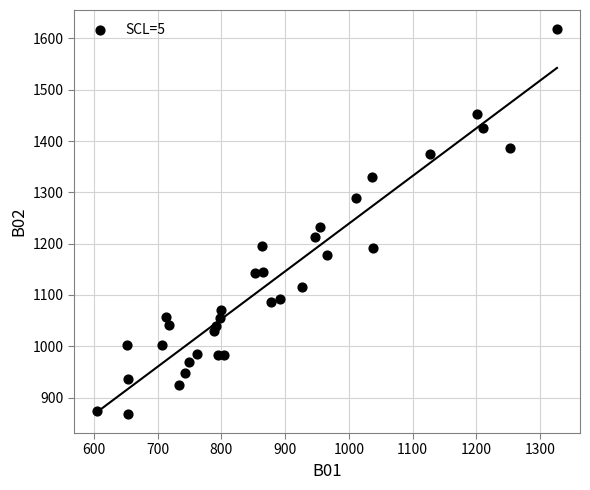

What is the range of X values (max minus min)?

722.0